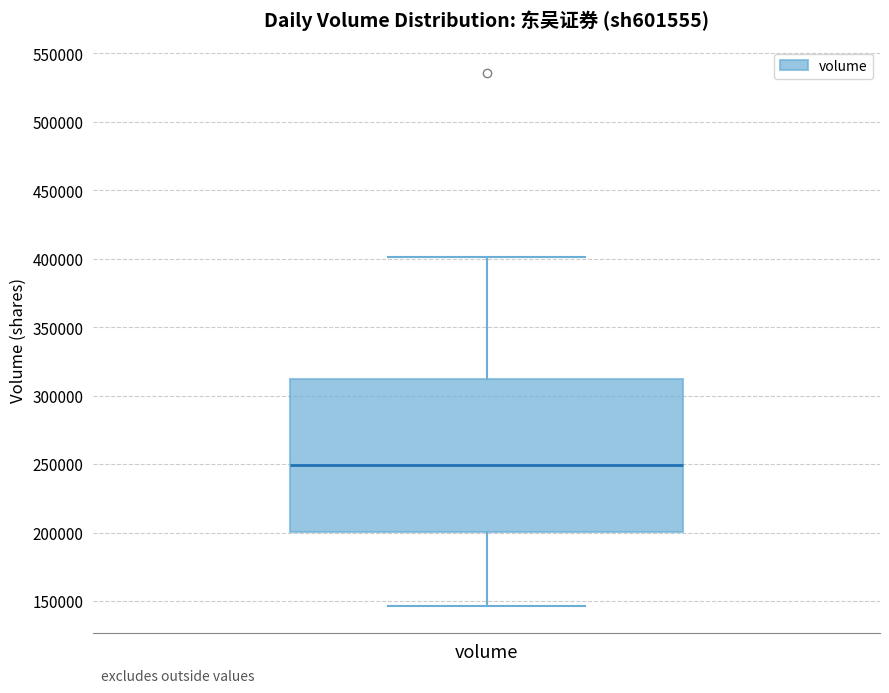

Where does the lower whisker of the box for volume end on the y-axis? The values are not printed on the chart, so give them approximately, as read against the axis.

145000